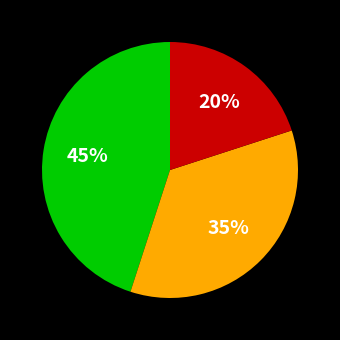

Does any single category account for the majority?

No